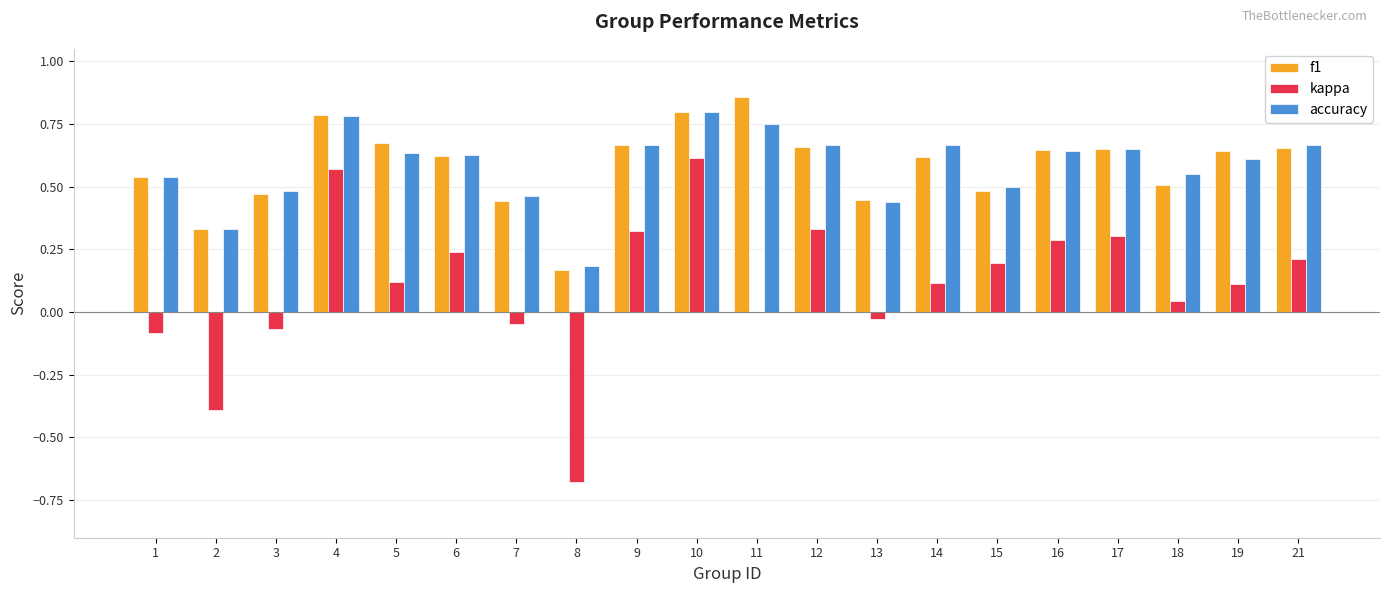

True or false: accuracy has a value of 0.6 at 19.

True